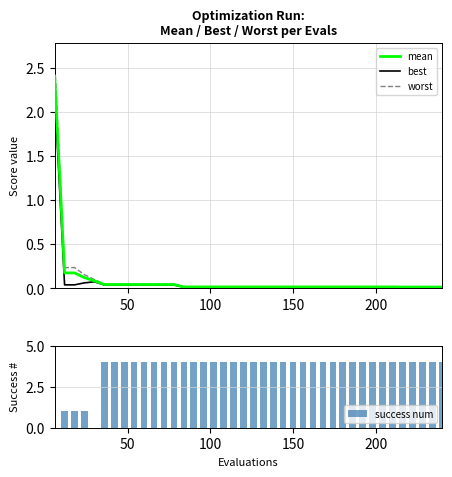

Does the chart contain stacked bars?

No